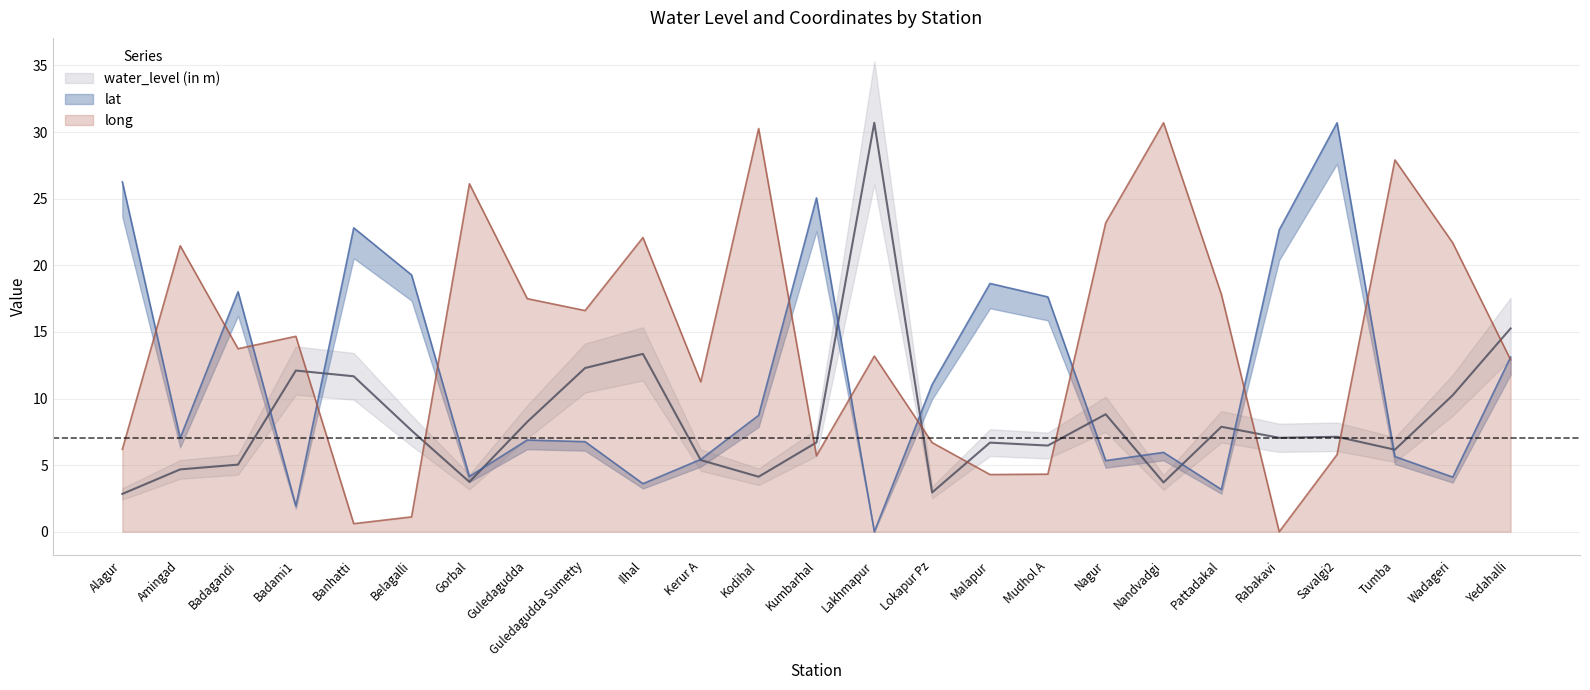

How many data points in water_level (in m) are above 7?

13